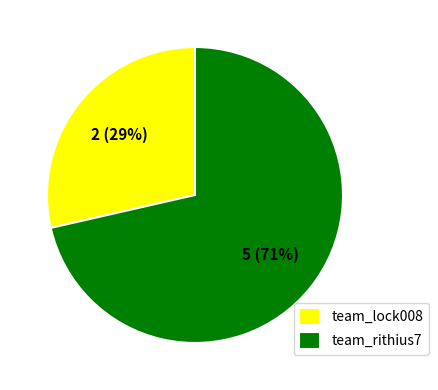

Which category has the biggest portion of the pie?

team_rithius7